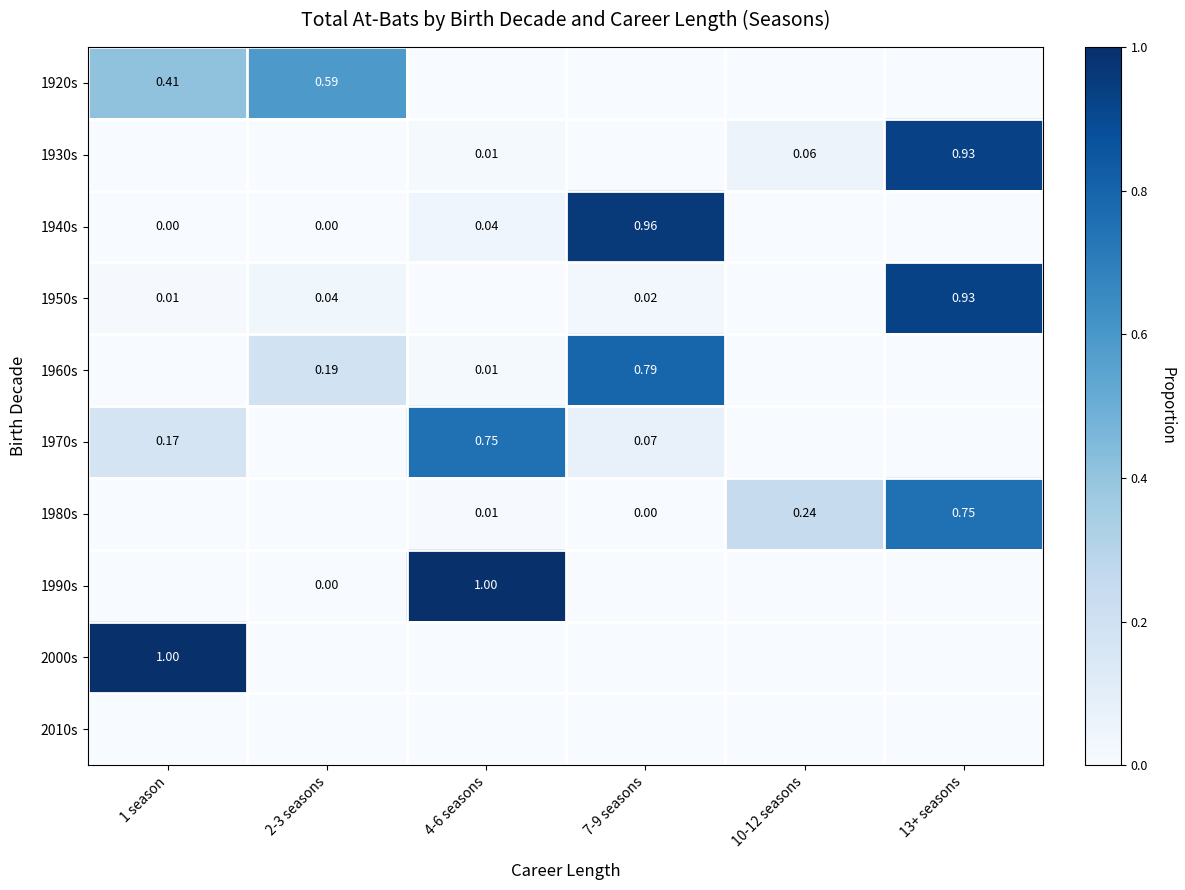

What is the total value across all series at 4-6 seasons?

1.8